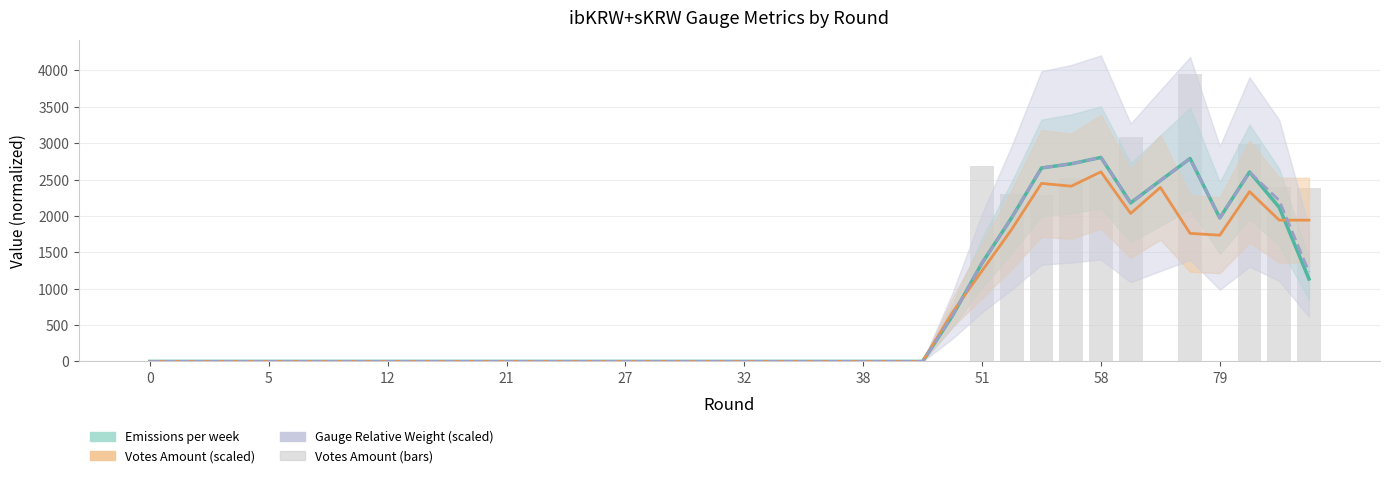

Reading left to right, transcribe all the data shown in this chart.

Emissions per week: 0.0	0.0	0.0	0.0	0.0	0.0	0.0	0.0	0.0	0.0	0.0	0.0	0.0	0.0	0.0	0.0	0.0	0.0	0.0	0.0	0.0	0.0	0.0	0.0	0.0	0.0	0.0	623.7	1352.7	1977.5	2659.0	2716.3	2804.0	2179.2	2486.0	2788.7	1972.0	2603.7	2117.0	1133.3
Votes Amount (scaled): 0.0	0.0	0.0	0.0	0.0	0.0	0.0	0.0	0.0	0.0	0.0	0.0	0.0	0.0	0.0	0.0	0.0	0.0	0.0	0.0	0.0	0.0	0.0	0.0	0.0	0.0	0.0	670.3	1244.8	1816.5	2447.3	2408.4	2605.8	2034.1	2391.6	1760.1	1734.9	2333.6	1941.8	1941.8
Gauge Relative Weight (scaled): 0.0	0.0	0.0	0.0	0.0	0.0	0.0	0.0	0.0	0.0	0.0	0.0	0.0	0.0	0.0	0.0	0.0	0.0	0.0	0.0	0.0	0.0	0.0	0.0	0.0	0.0	0.0	623.7	1352.7	1977.5	2659.0	2716.3	2804.0	2179.2	2486.0	2788.7	1972.0	2603.7	2211.9	1228.2
Votes Amount: 0.0	0.0	0.0	0.0	0.0	0.0	0.0	0.0	0.0	0.0	0.0	0.0	0.0	0.0	0.0	0.0	0.0	0.0	0.0	0.0	0.0	0.0	0.0	0.0	0.0	0.0	0.0	0.0	2681.2	2298.0	2286.9	2523.0	2525.9	3087.4	0.0	3953.0	0.0	2986.7	2394.5	2385.8